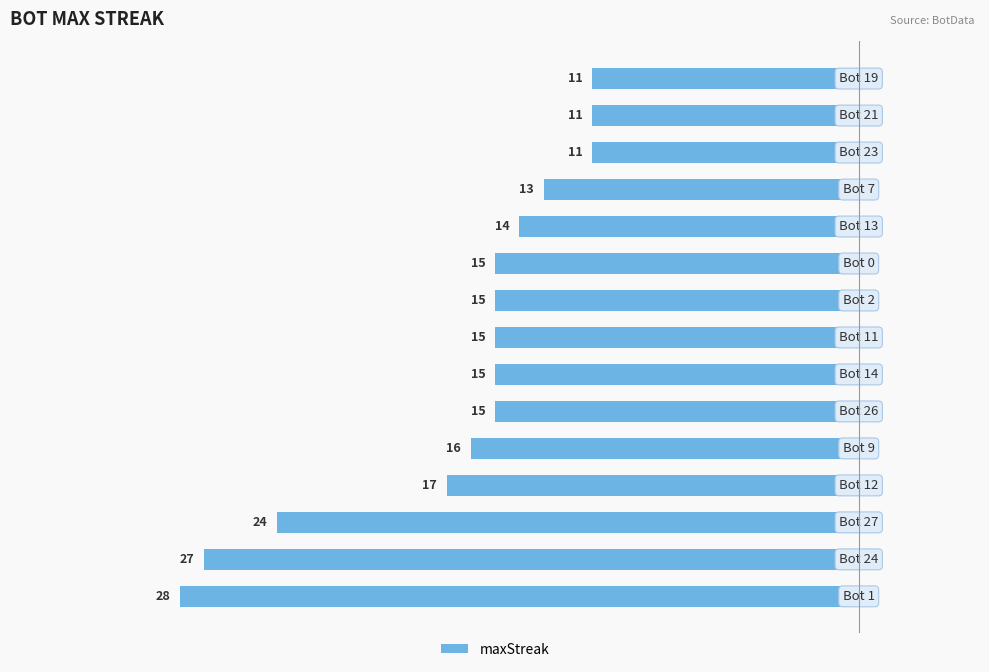

How many bars are there in total?

15